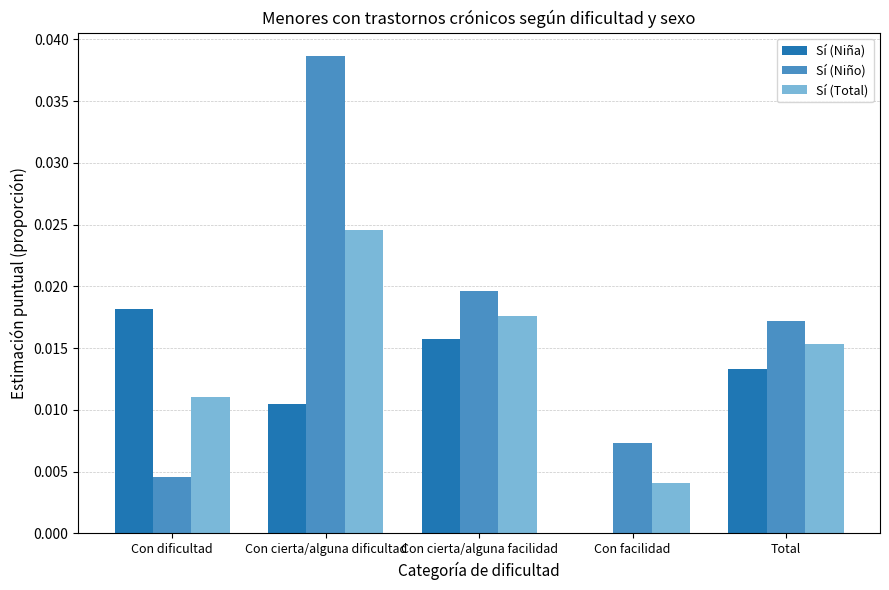

Which series has the largest total across all categories?

Sí (Niño)